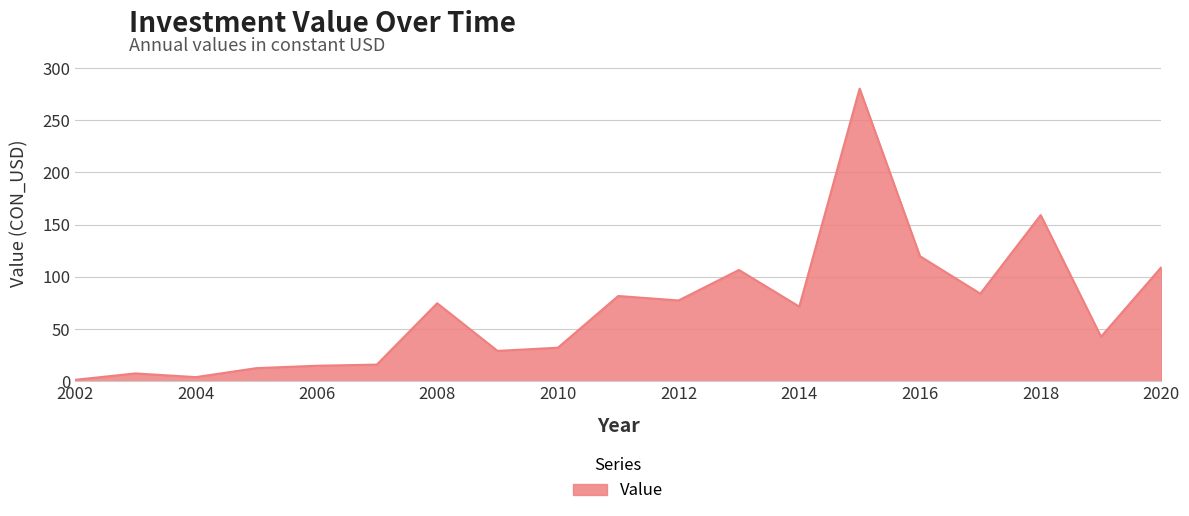

What is the difference between the maximum and minimum values?

278.8